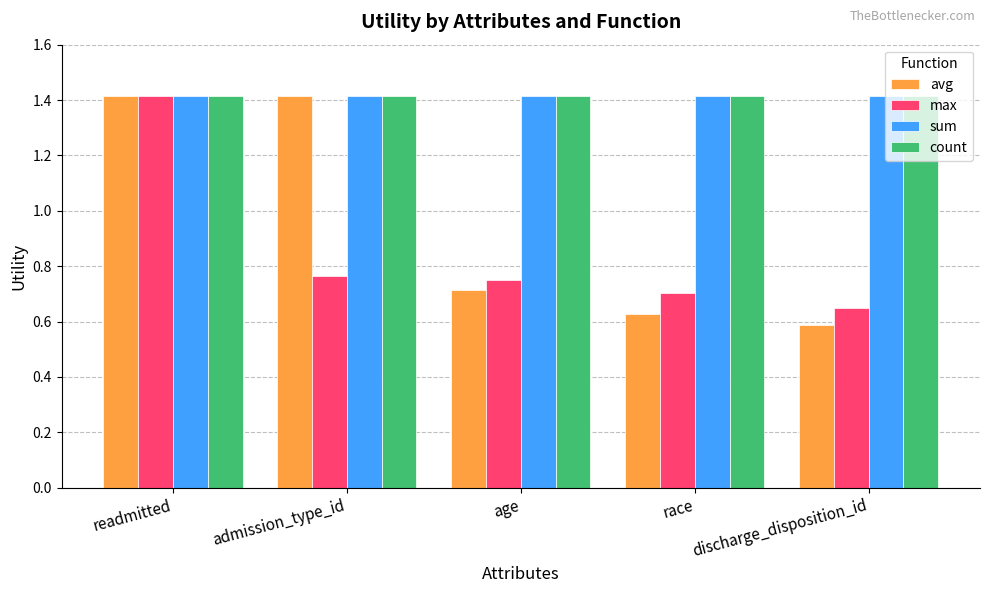

What is the maximum value shown in the chart?

1.4